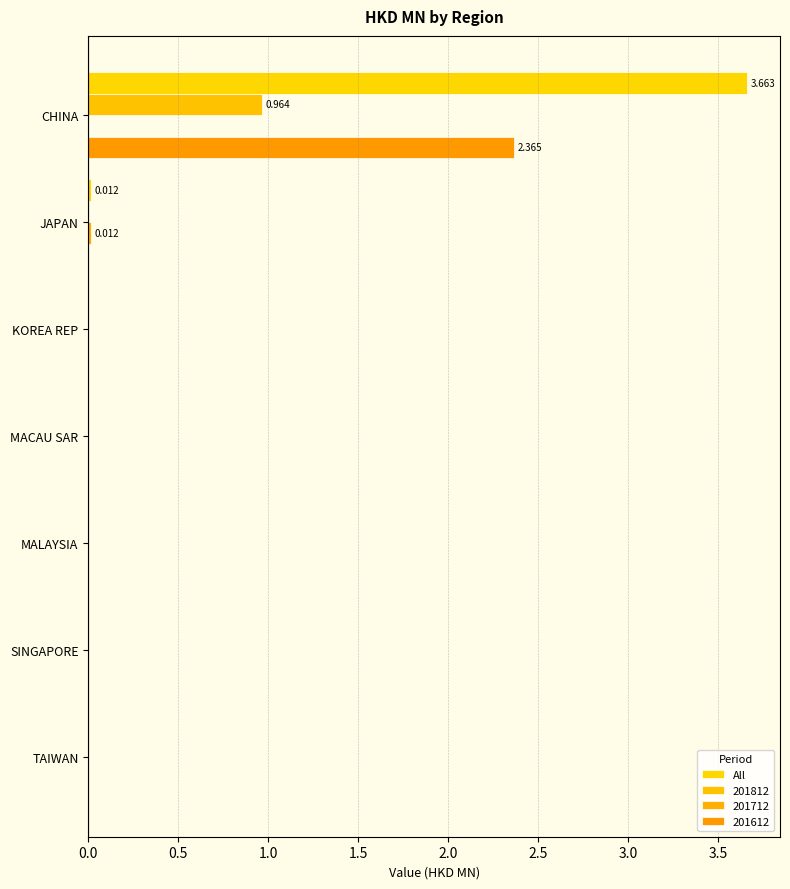

How many data points does each series have?

7